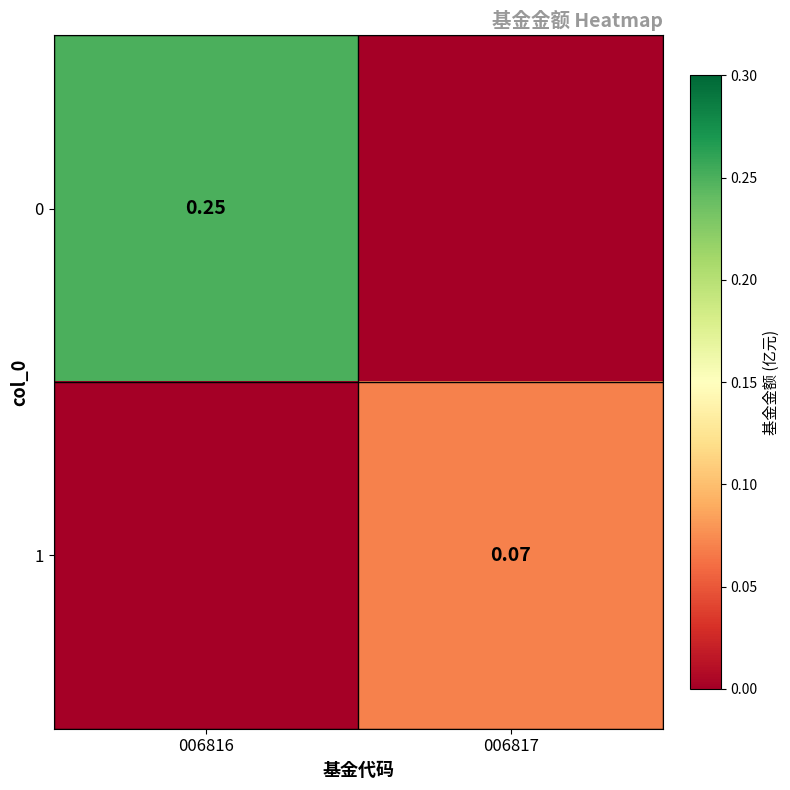

At which label does 1 reach its minimum?

006816